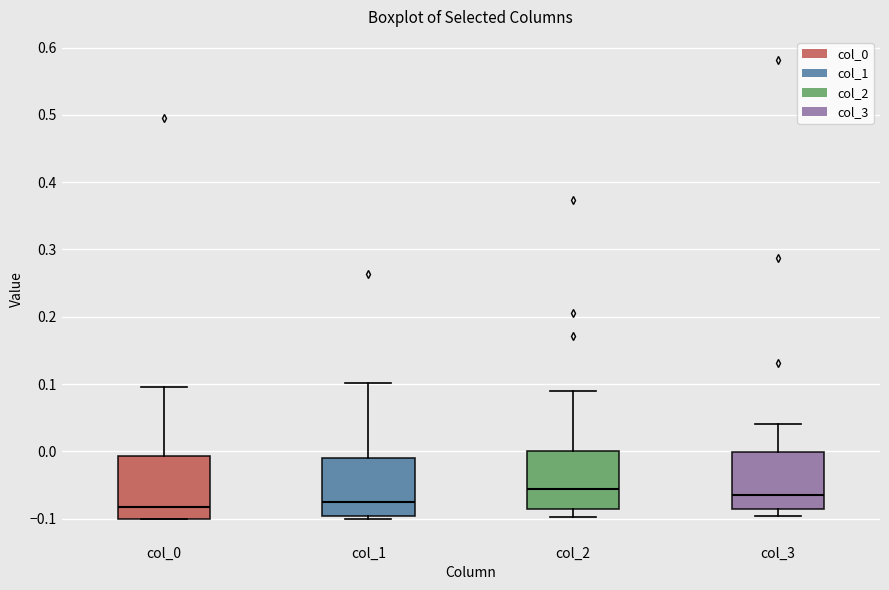

Reading left to right, read every box against the y-axis: the position of its median line, the range the box covers, and the ends of its whiskers. The values are not printed on the chart, so give them approximately, as read against the axis.

col_0: median -0.08, box -0.10 to -0.01, whiskers -0.10 to 0.10
col_1: median -0.08, box -0.10 to -0.01, whiskers -0.10 (just below the box's lower edge) to 0.10
col_2: median -0.06, box -0.09 to 0.00, whiskers -0.10 to 0.09
col_3: median -0.07, box -0.09 to 0.00, whiskers -0.10 to 0.04